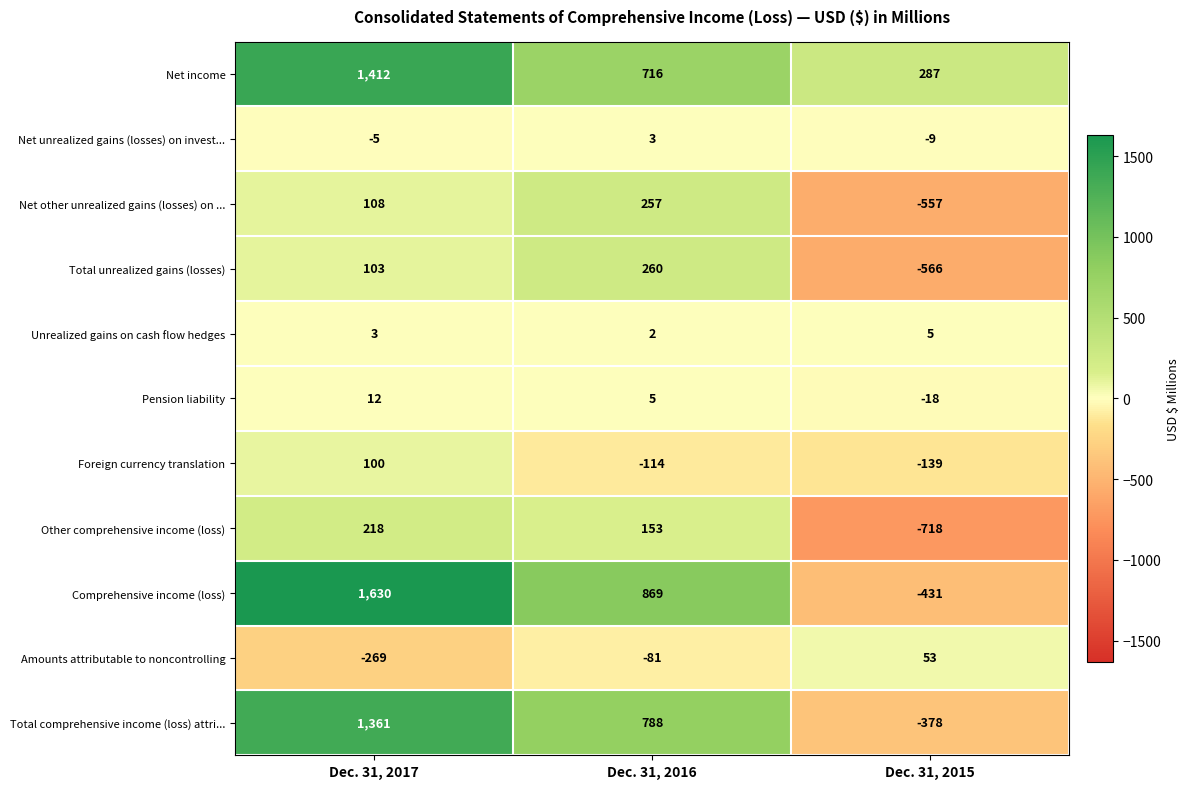

How many positive values does the Foreign currency translation series have?

1